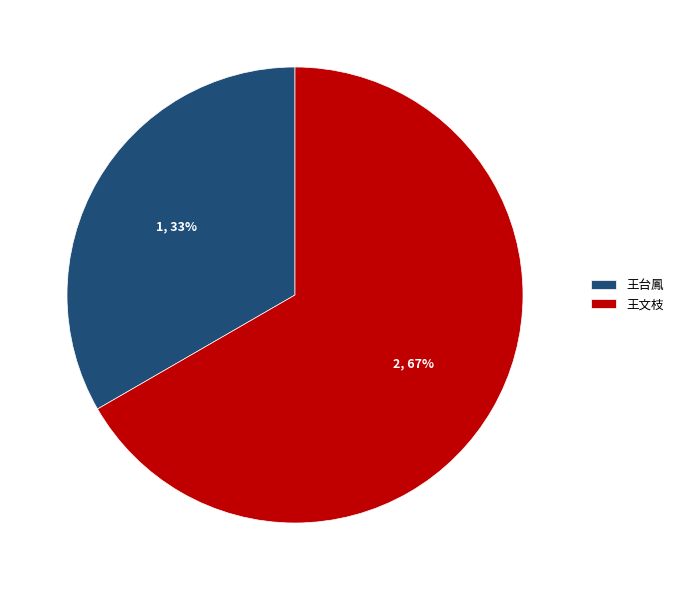

What is the majority slice?

王文枝